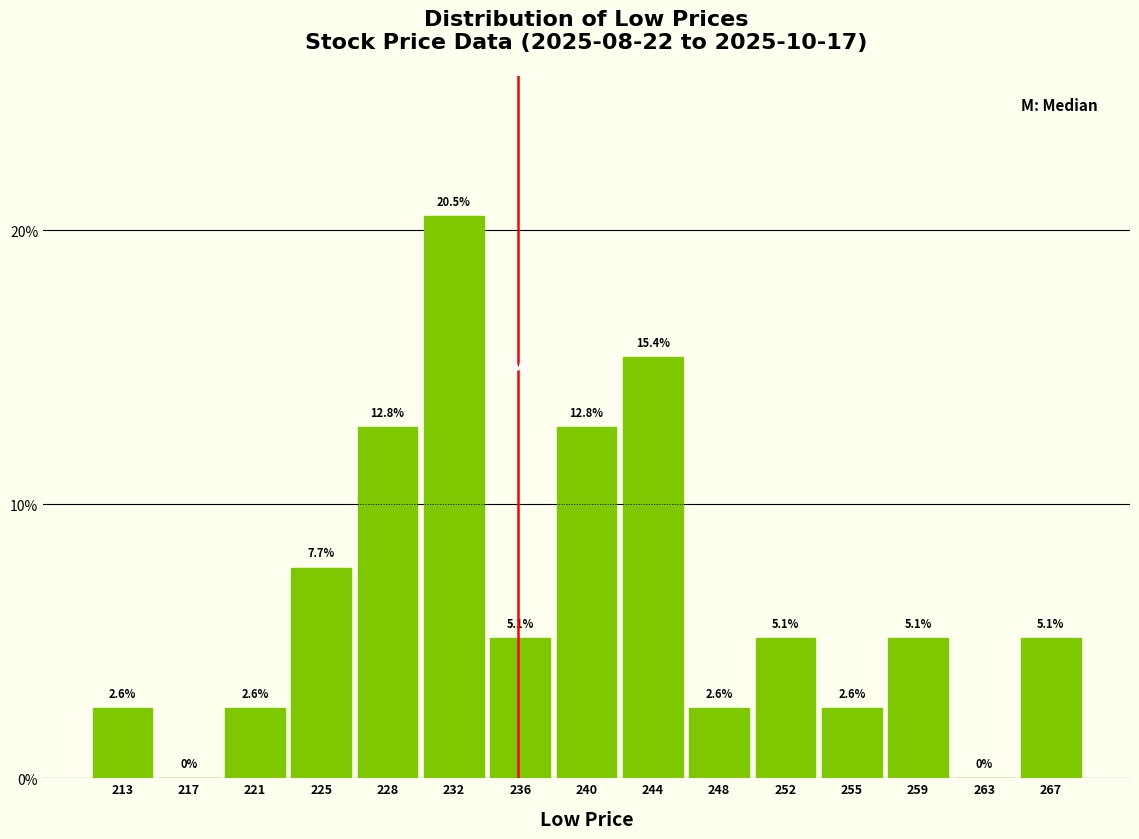

Reading left to right, transcribe this chart: for each bar, give the range it covers on the x-axis and its height. The bar edges are not printed on the chart, so give them approximately, as read against the axis.

211.0 to 215.0: 2.6
215.0 to 218.5: 0.0
218.5 to 222.5: 2.6
222.5 to 226.5: 7.7
226.5 to 230.5: 12.8
230.5 to 234.0: 20.5
234.0 to 238.0: 5.1
238.0 to 242.0: 12.8
242.0 to 246.0: 15.4
246.0 to 249.5: 2.6
249.5 to 253.5: 5.1
253.5 to 257.5: 2.6
257.5 to 261.5: 5.1
261.5 to 265.0: 0.0
265.0 to 269.0: 5.1